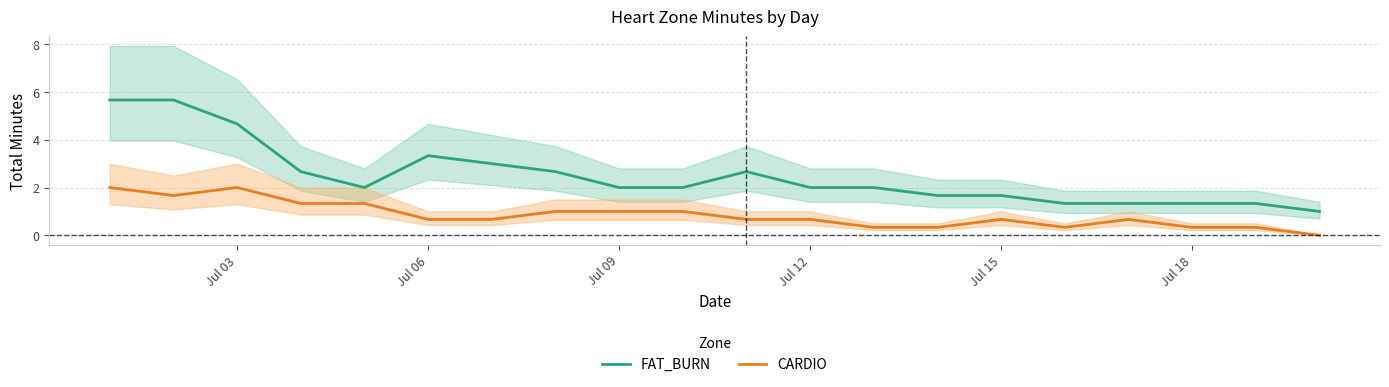

The value of FAT_BURN at Jul 06 is 4.8. True or false?

False